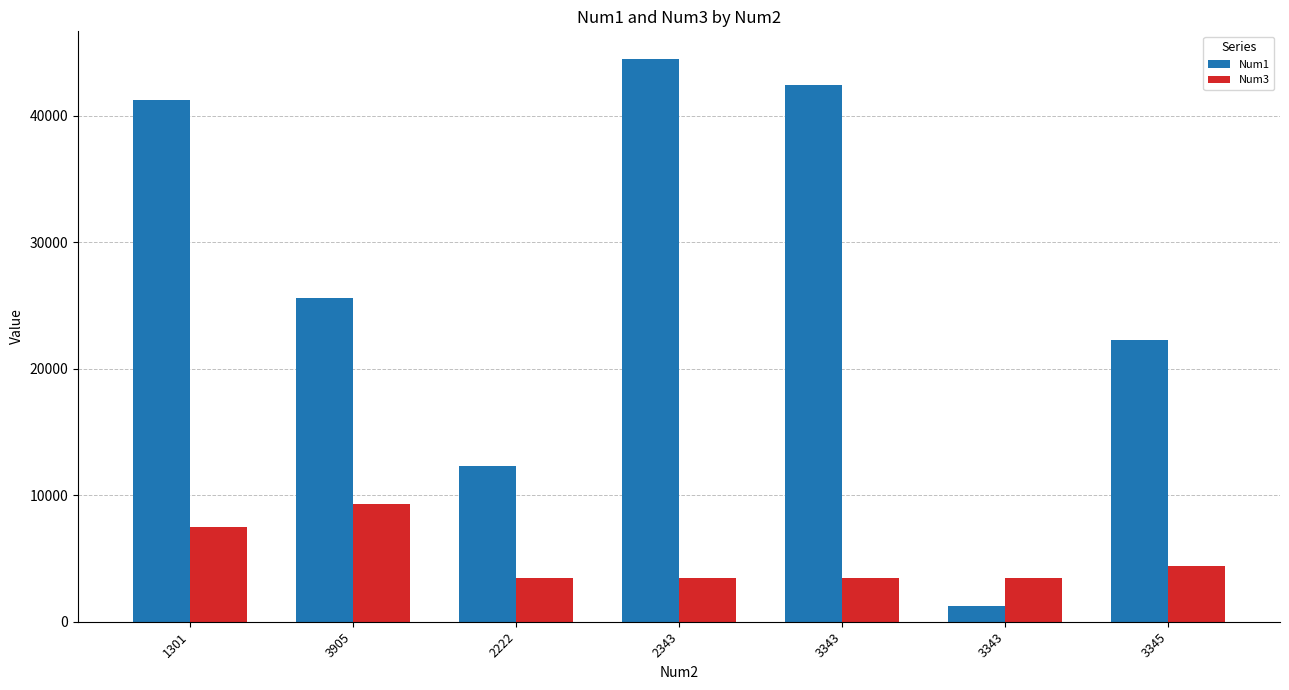

Reading left to right, list all the values displayed in this chart.

Num1: 1301=41240	3905=25623	2222=12345	2343=44444	3343=42444	3343=1234	3345=22234
Num3: 1301=7479	3905=9270	2222=3456	2343=3454	3343=3444	3343=3444	3345=4444